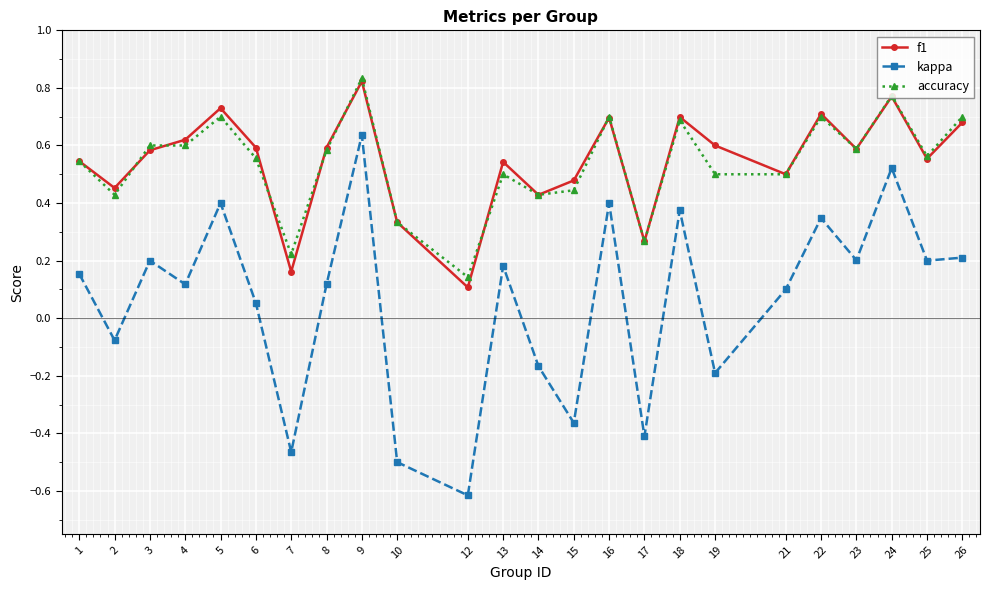

How many f1 values are between 0 and 1?

24